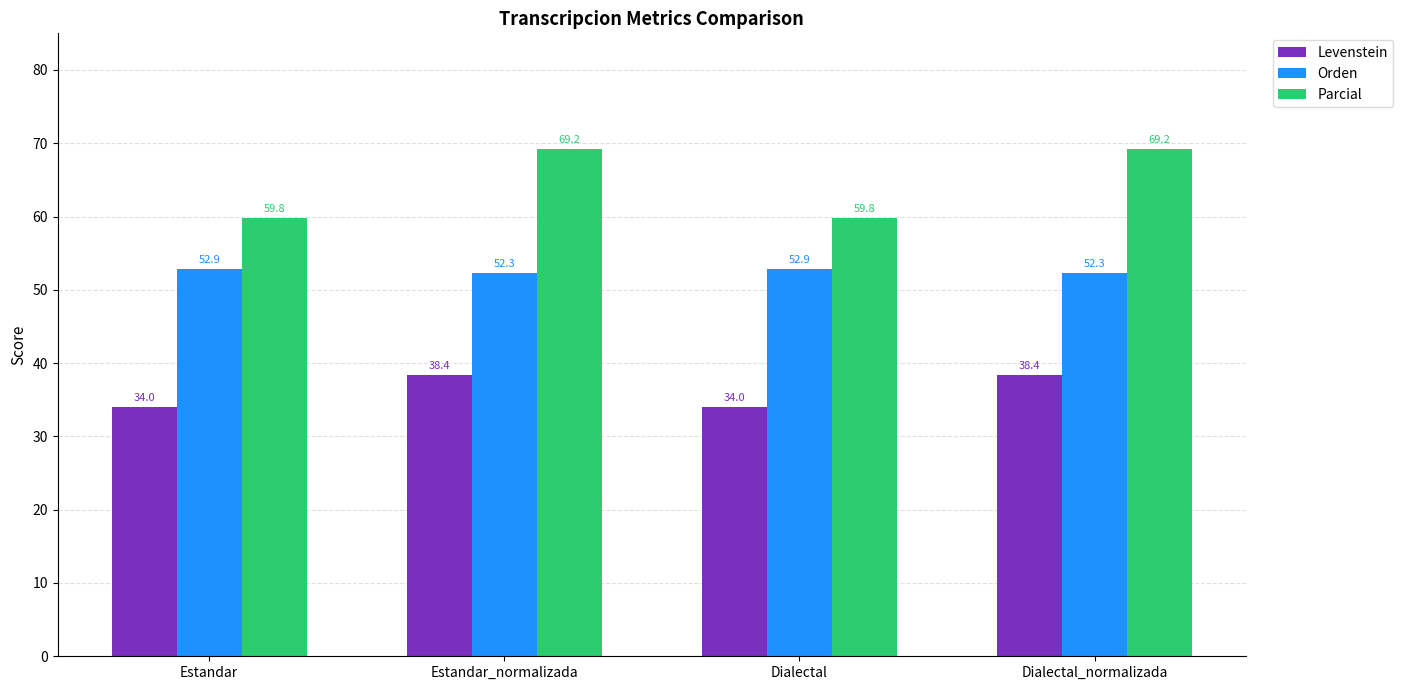

Does the chart contain any negative values?

No